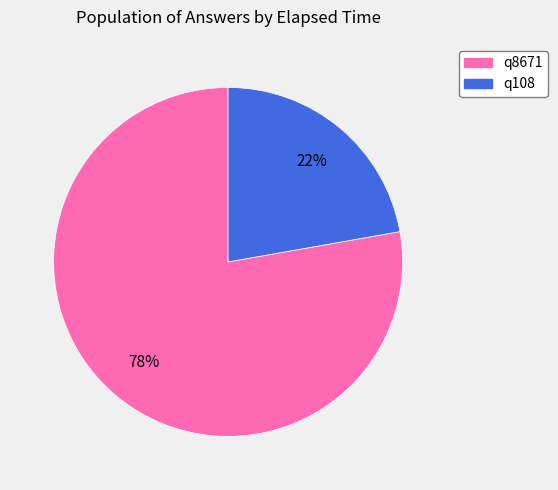

To the nearest percent, what is the difference between the q8671 and q108 slice percentages?

56%